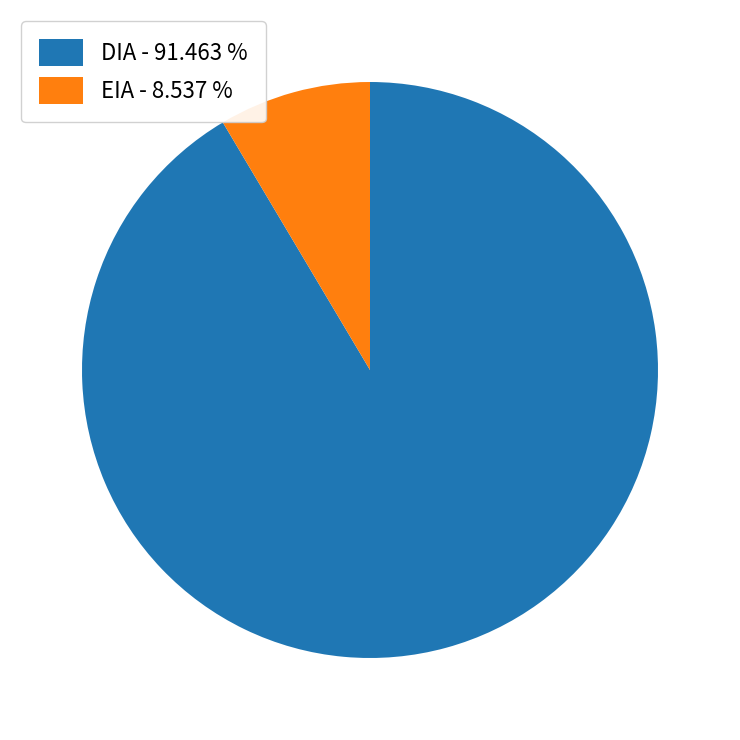

Do DIA - 91.463 % and EIA - 8.537 % together represent more than half of the pie?

Yes